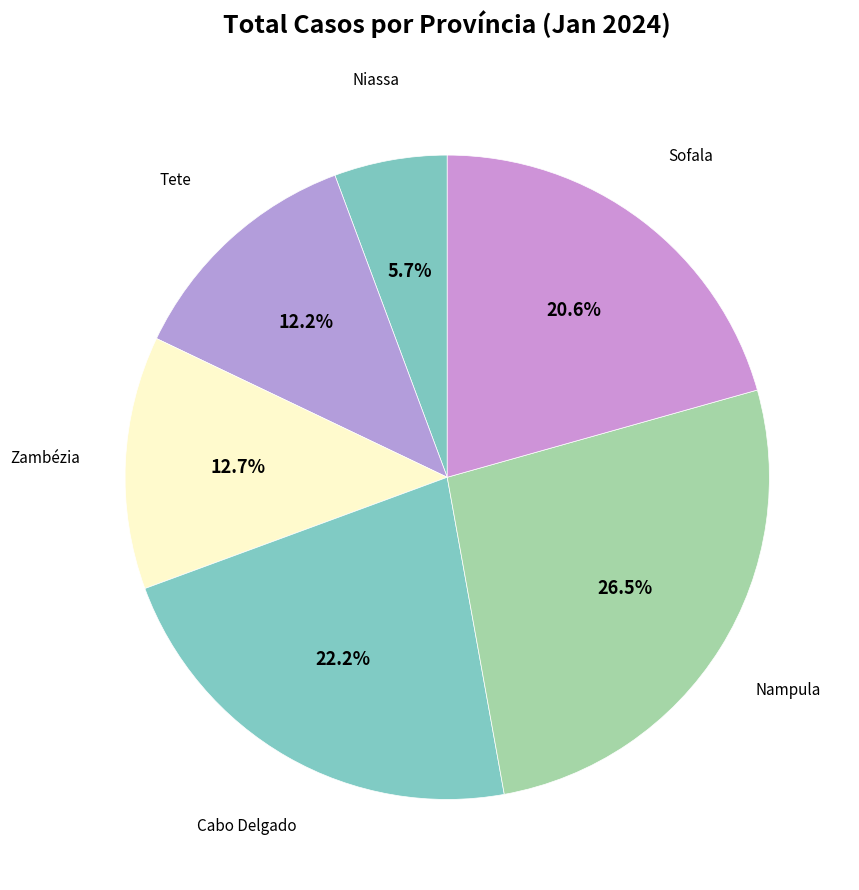

Is Cabo Delgado the majority of the pie?

No